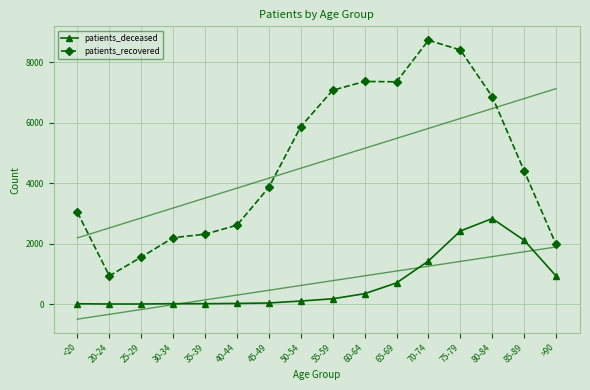

What is the label of the 3rd point from the right?

80-84